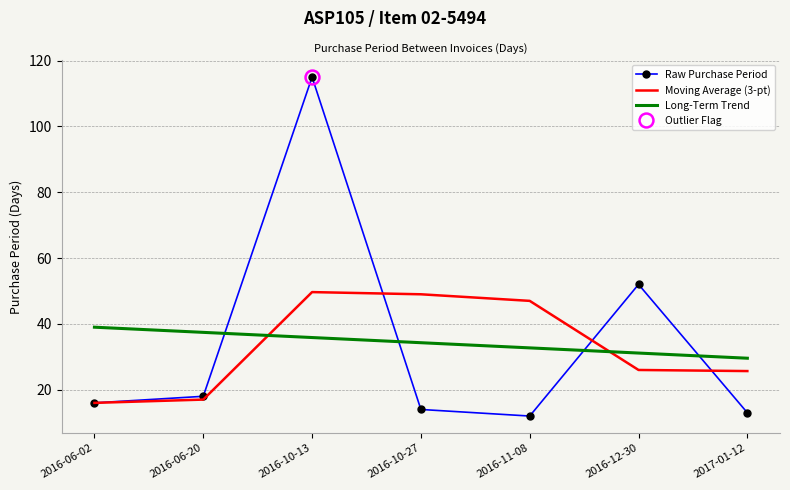

Is it true that Moving Average (3-pt) equals 26.0 at 2016-12-30?

True